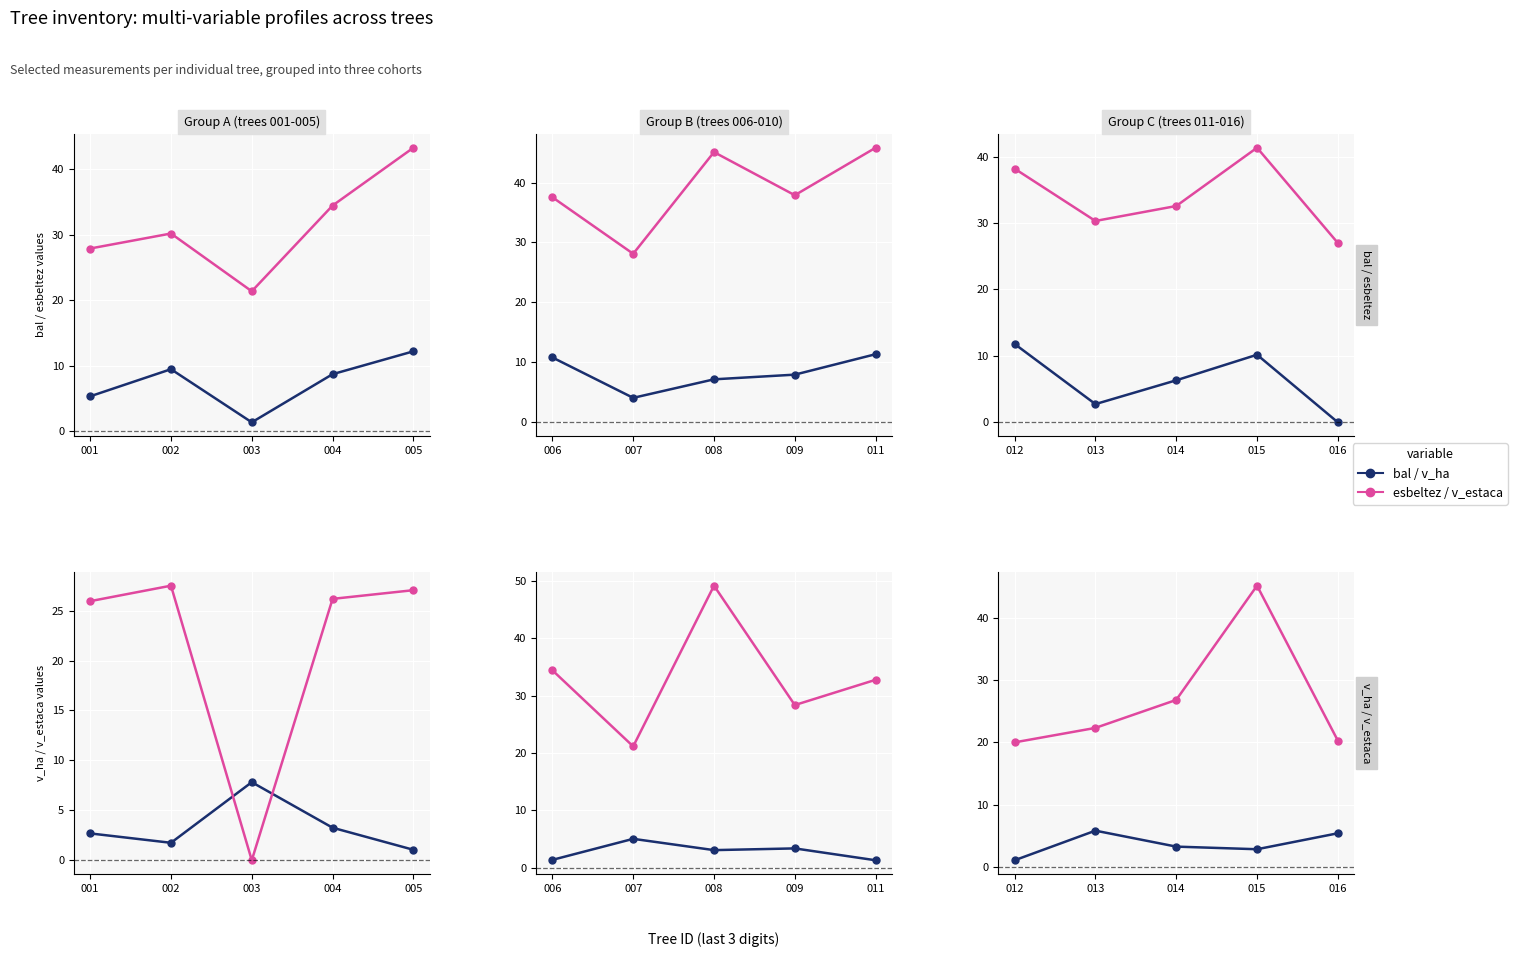

The value of v_ha at 012 is 2.0. True or false?

False